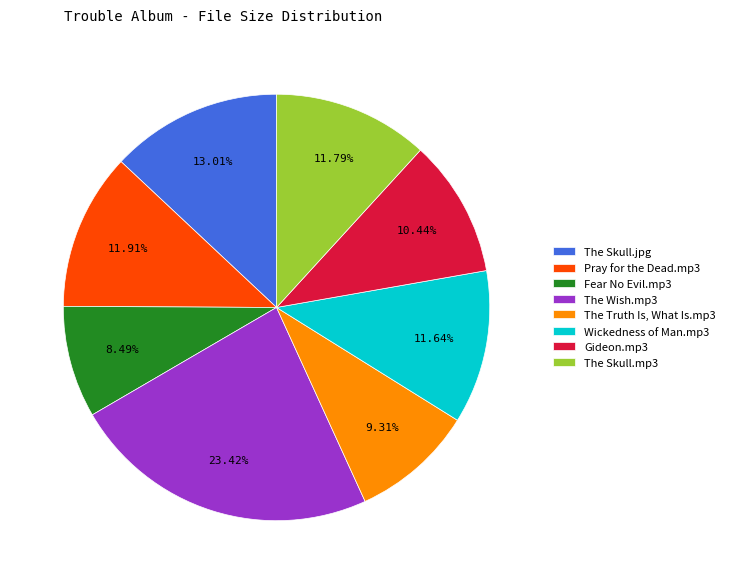

Which has a higher value, Pray for the Dead.mp3 or The Wish.mp3?

The Wish.mp3